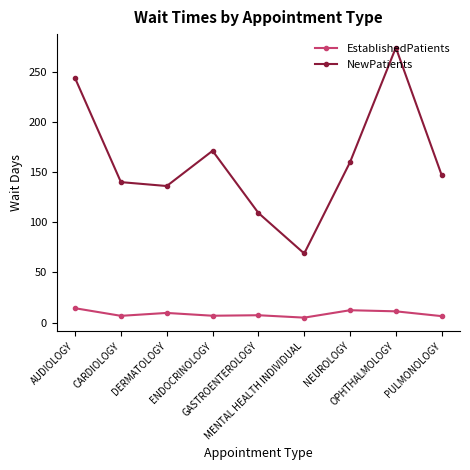

What is the value of the EstablishedPatients point at the 1st from the left?

14.3